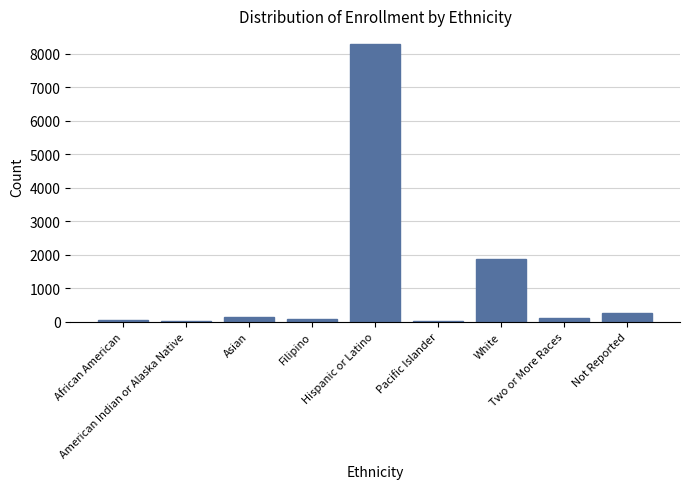

Are the bars horizontal?

No